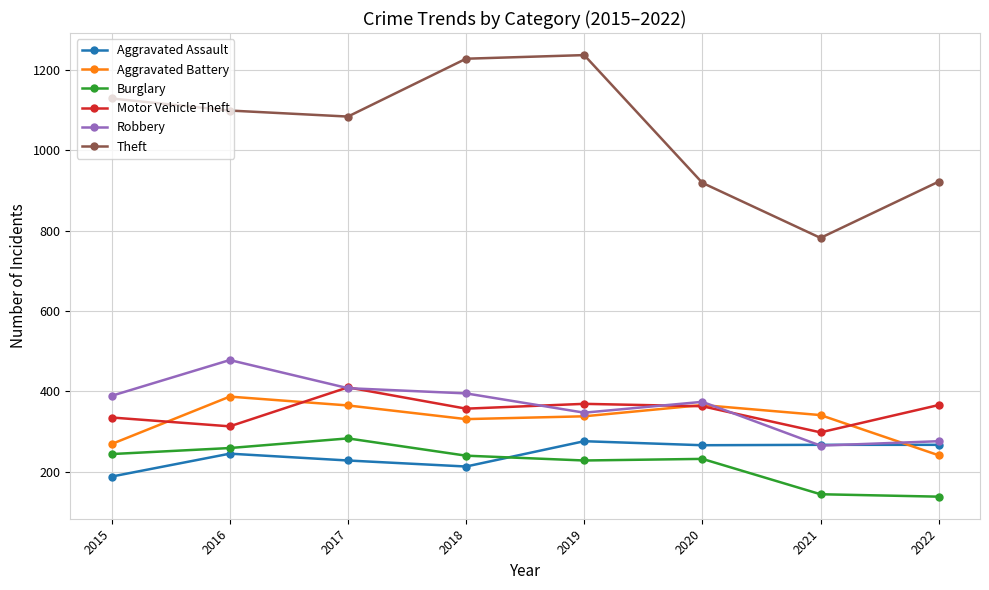

What is the value of the Robbery point at the 3rd from the left?

408